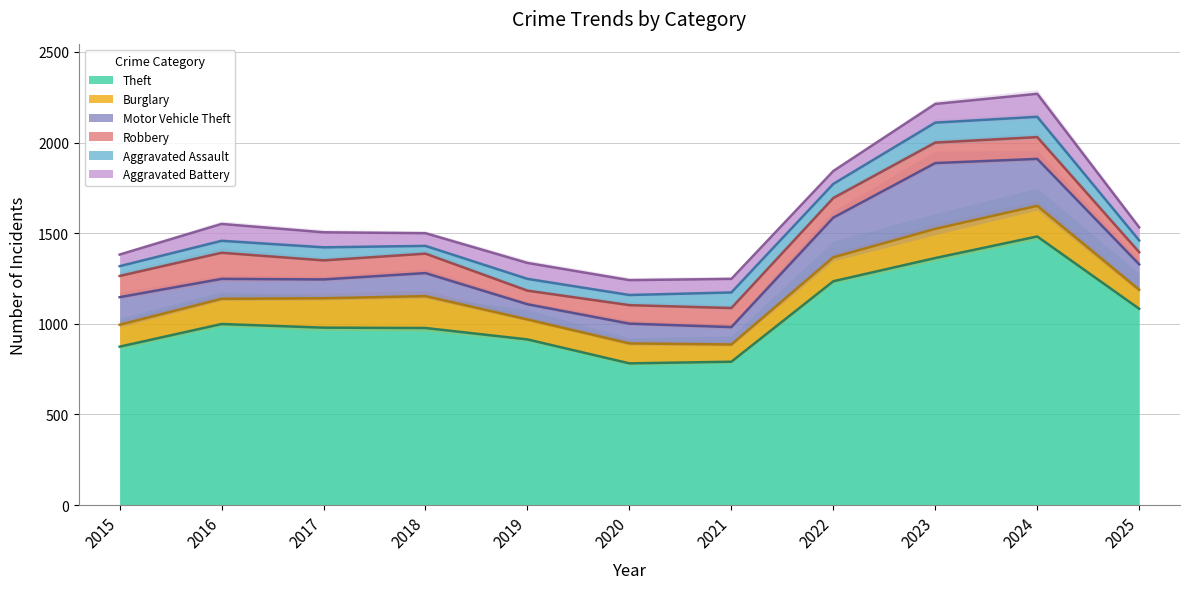

Does the chart have visible grid lines?

Yes